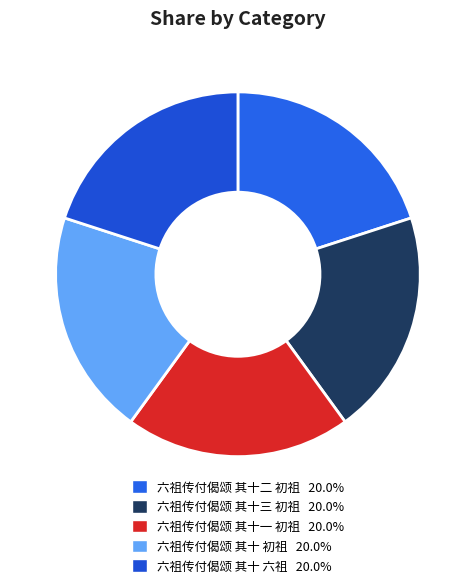

Combined, do 六祖传付偈颂 其十 初祖 and 六祖传付偈颂 其十二 初祖 account for over 50%?

No